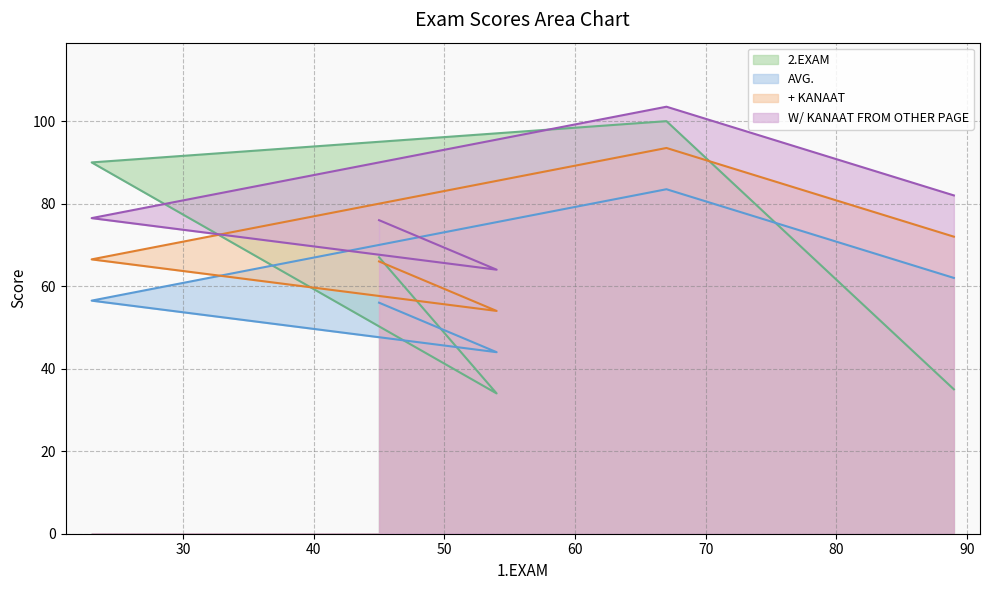

What is the label of the 4th point from the left?

67